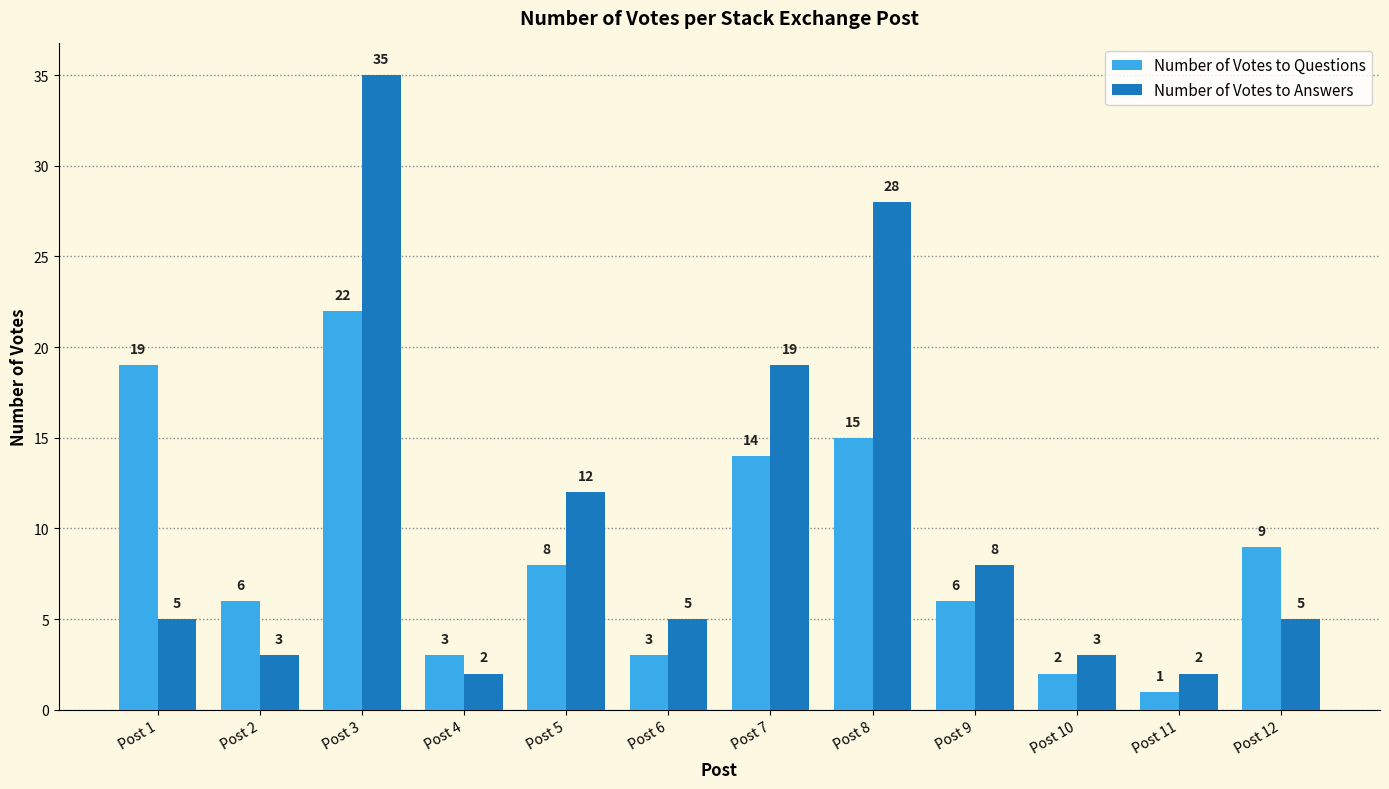

How many bars are there in each group?

2